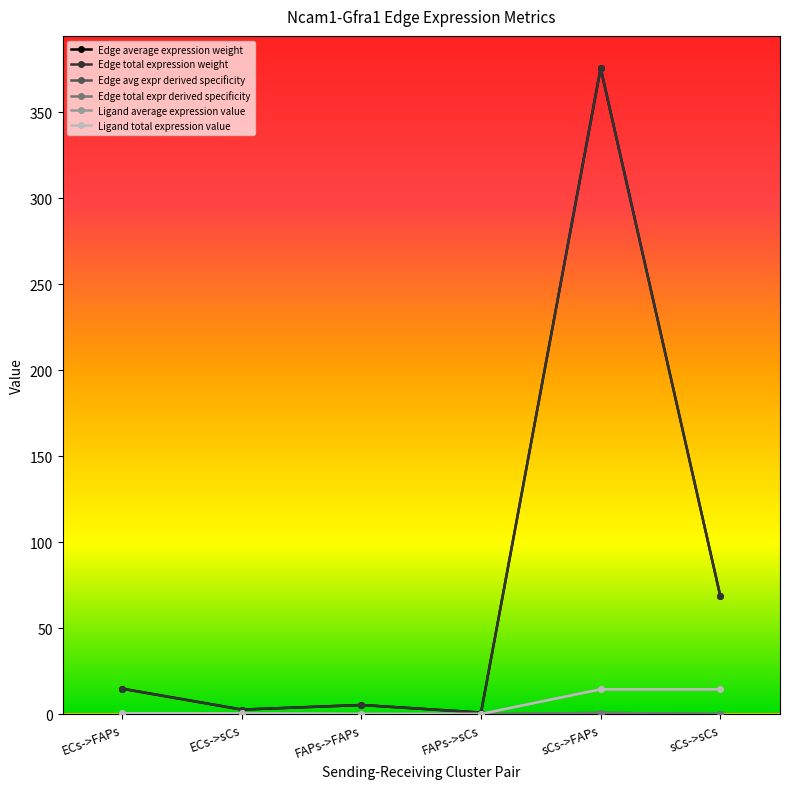

What is the sum of the Ligand total expression value values at sCs->FAPs and ECs->sCs?

15.1